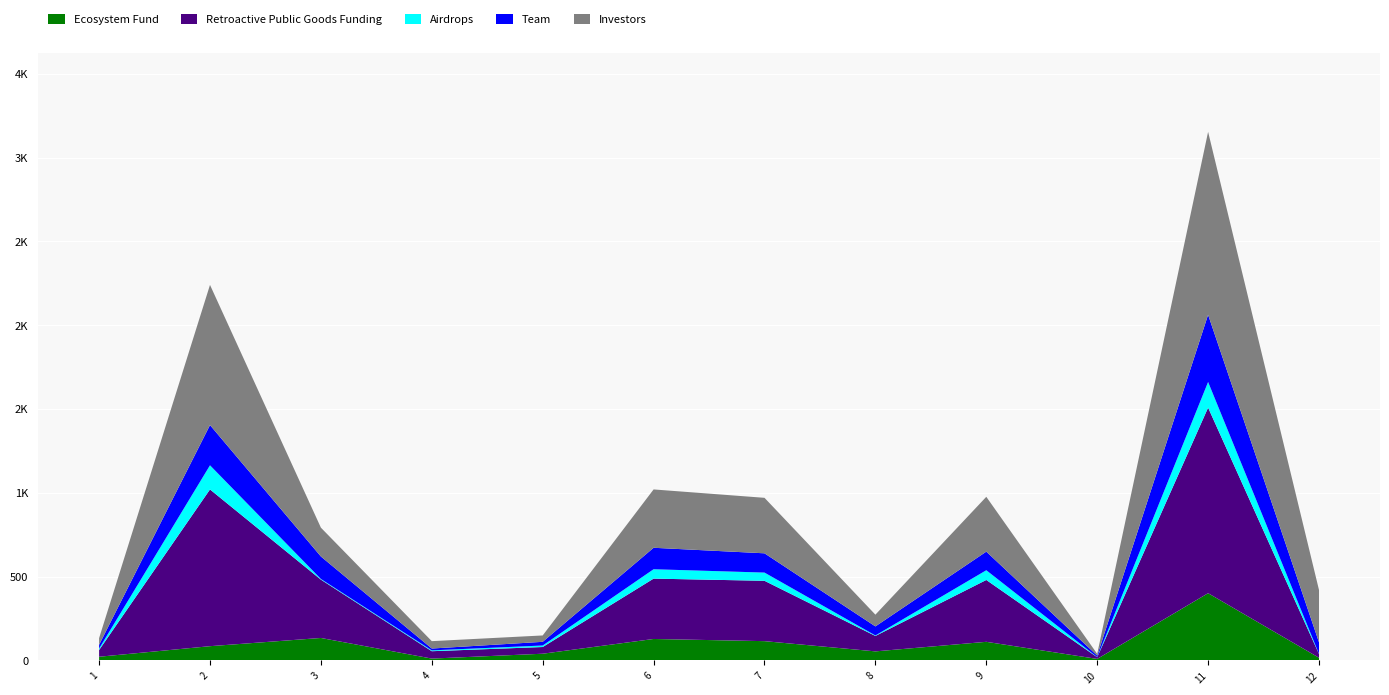

Reading left to right, what are all the values shown in this chart?

Ecosystem Fund: 22	85	134	11	40	128	115	54	111	9	401	16
Retroactive Public Goods Funding: 40	935	348	44	40	360	360	92	369	10	1107	22
Airdrops: 9	144	4	5	9	56	49	3	58	1	153	1
Team: 22	240	134	11	22	128	115	54	111	9	401	69
Investors: 40	836	172	44	38	348	331	70	327	10	1091	312